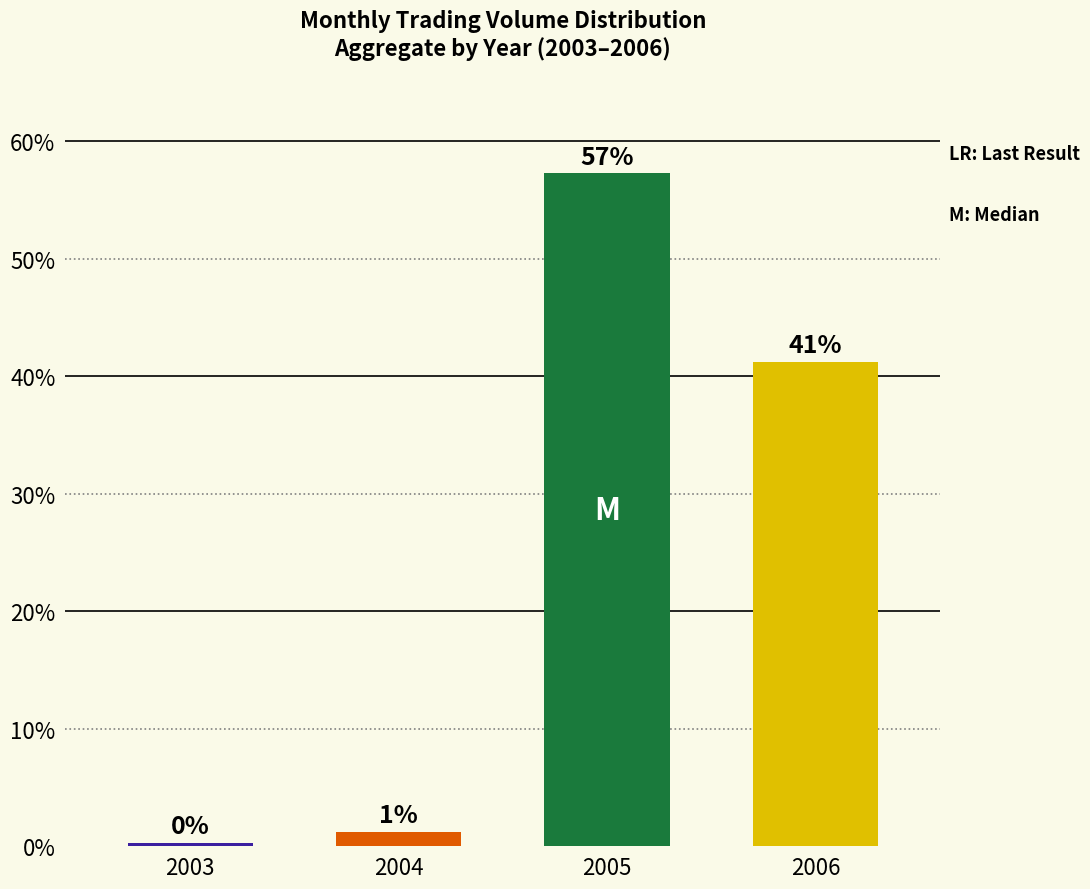

Rank the categories by value from highest to lowest.

2005, 2006, 2004, 2003